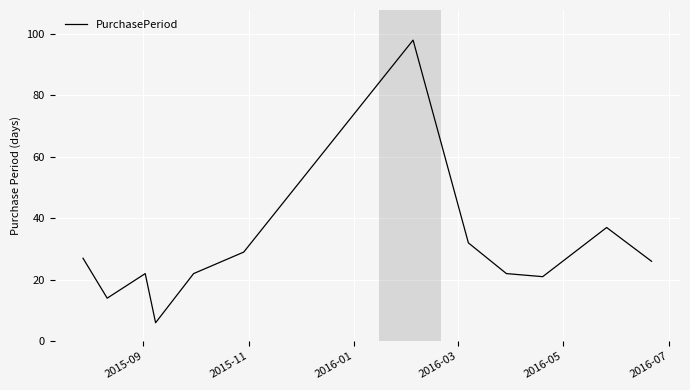

What is the minimum value shown in the chart?

6